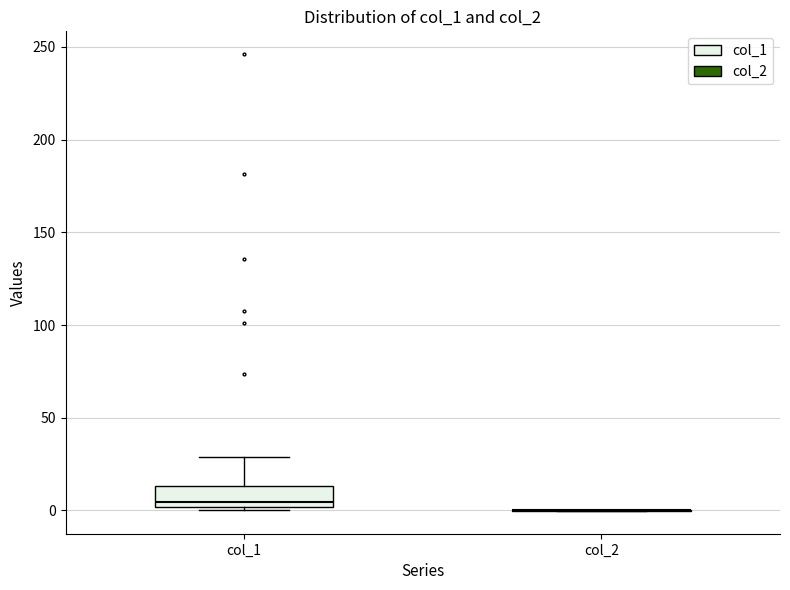

Which box is the tallest, from its lower edge to its upper edge?

col_1